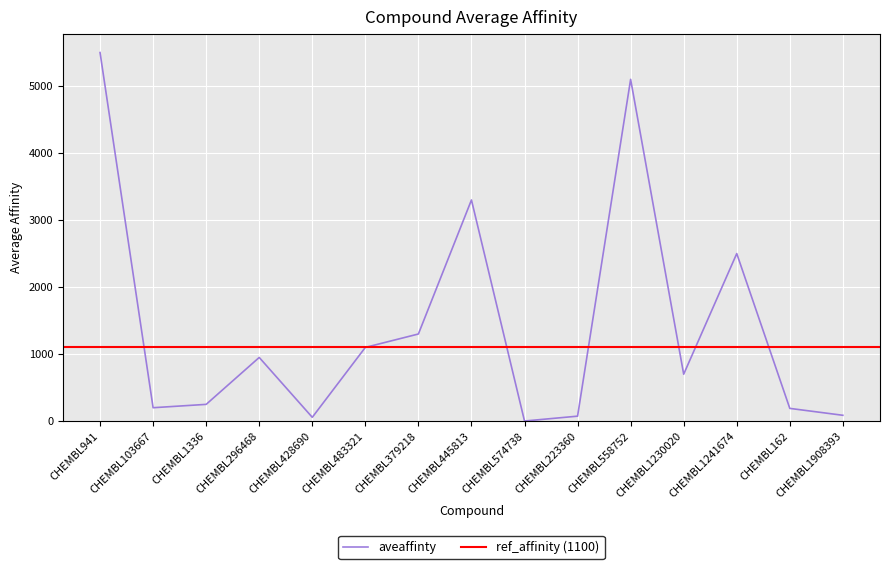

How many points are lower than both their immediate neighbors (excluding endpoints)?

4